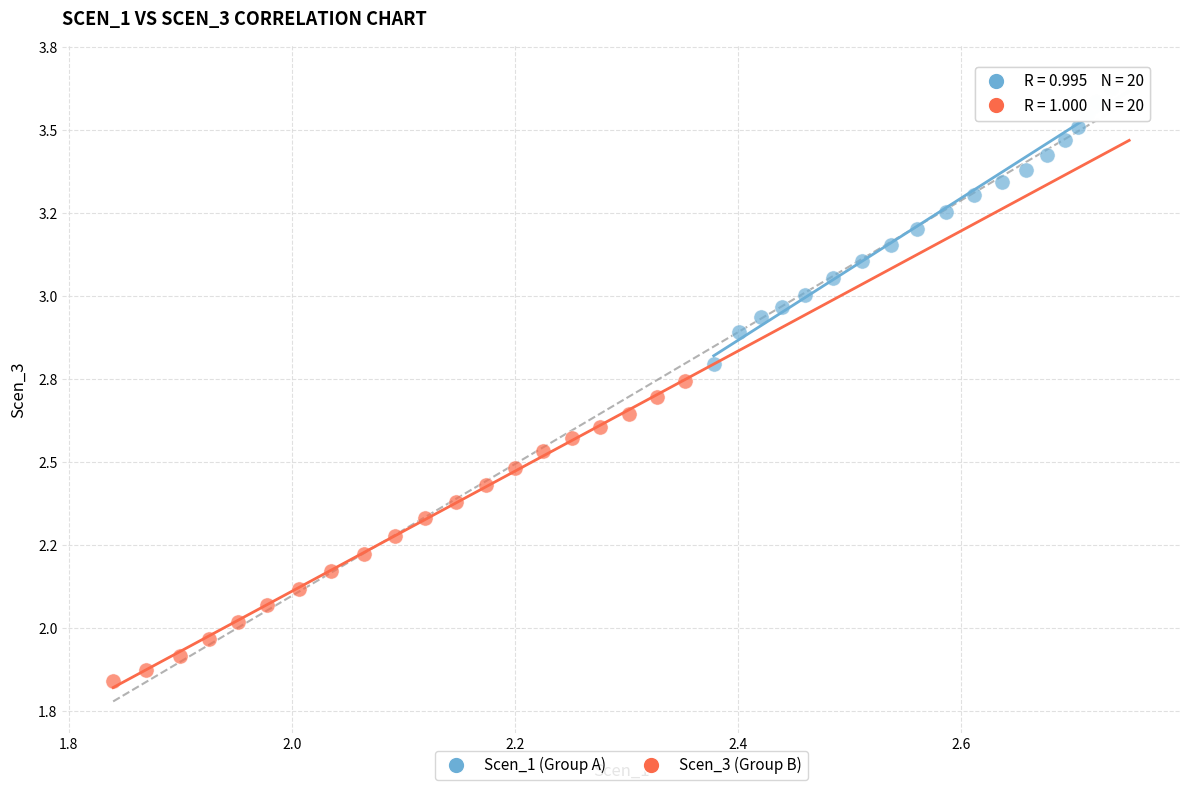

Which series contains the highest Y value?

Scen_1 (Group A)